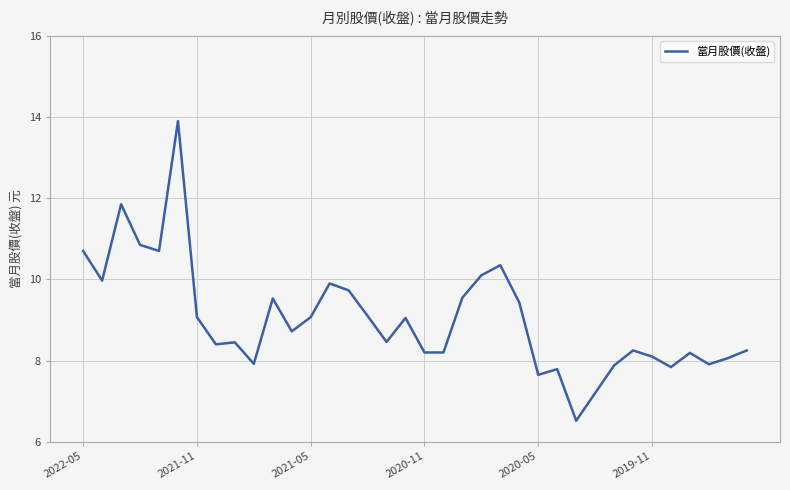

How many lines are shown in the chart?

1